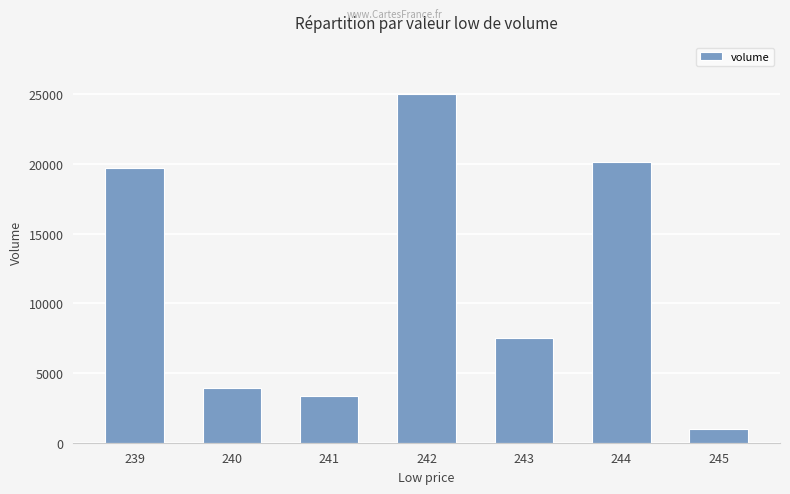

List the labels in order of value, largest first.

242, 244, 239, 243, 240, 241, 245